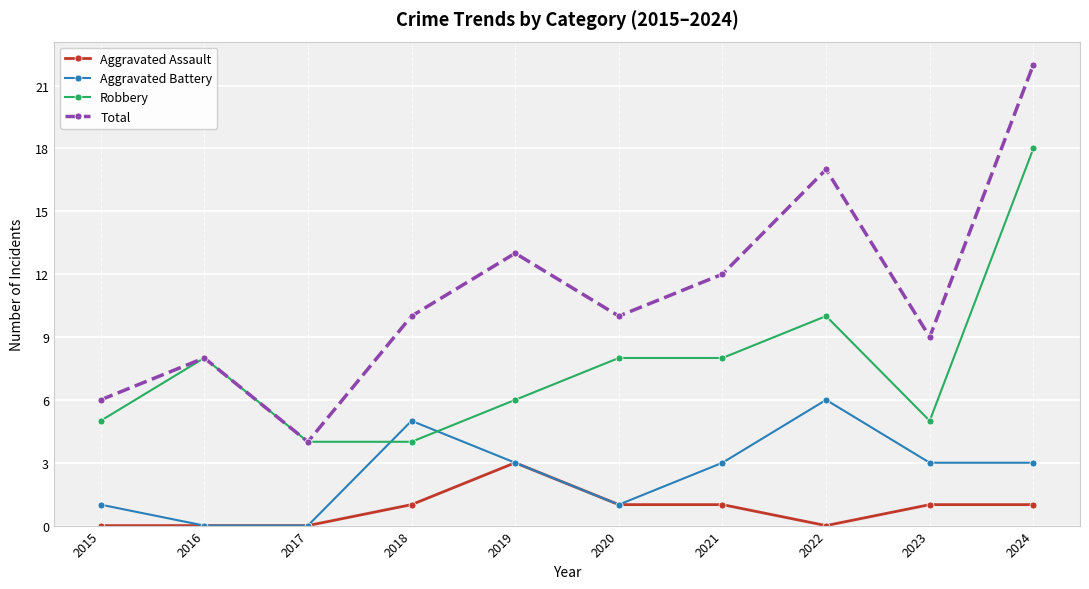

Reading right to left, extract all data points from this chart.

Aggravated Assault: 2024=1	2023=1	2022=0	2021=1	2020=1	2019=3	2018=1	2017=0	2016=0	2015=0
Aggravated Battery: 2024=3	2023=3	2022=6	2021=3	2020=1	2019=3	2018=5	2017=0	2016=0	2015=1
Robbery: 2024=18	2023=5	2022=10	2021=8	2020=8	2019=6	2018=4	2017=4	2016=8	2015=5
Total: 2024=22	2023=9	2022=17	2021=12	2020=10	2019=13	2018=10	2017=4	2016=8	2015=6